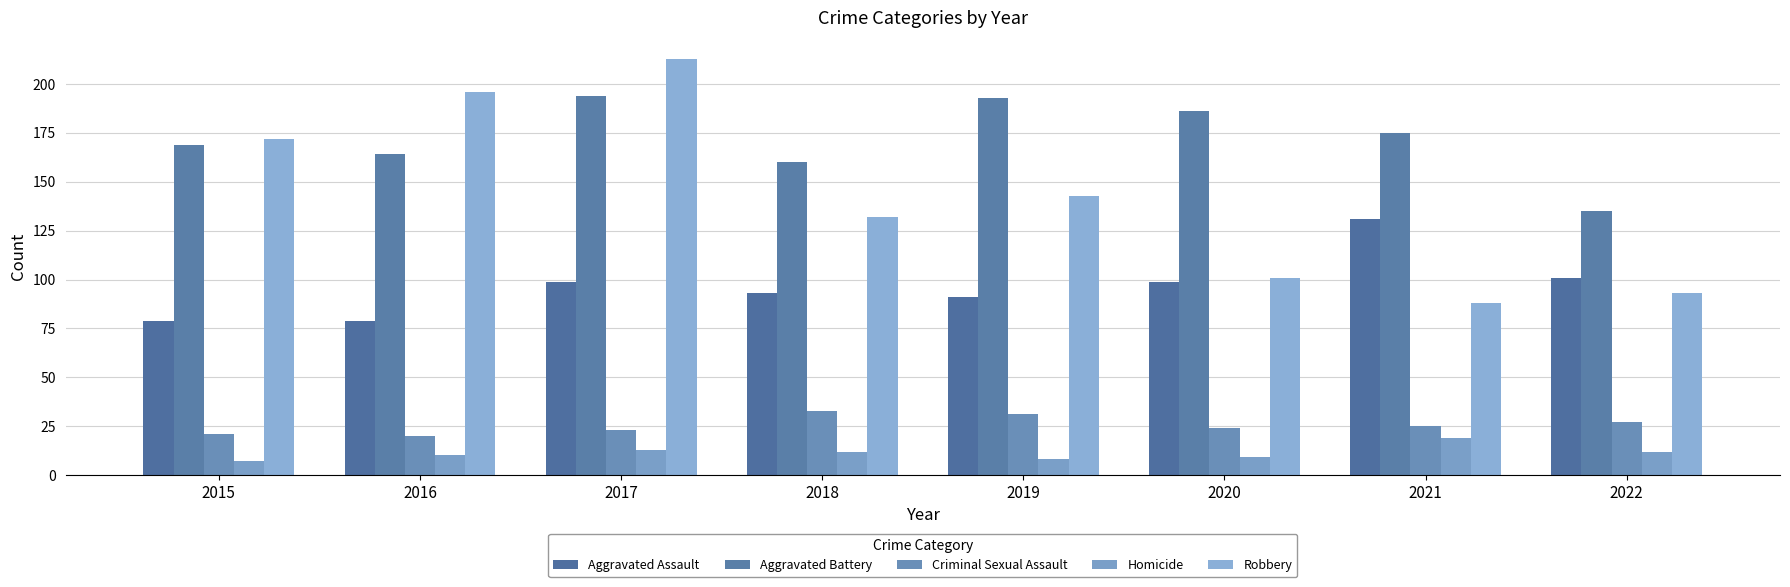

What is the approximate value of Robbery at 2020?

101